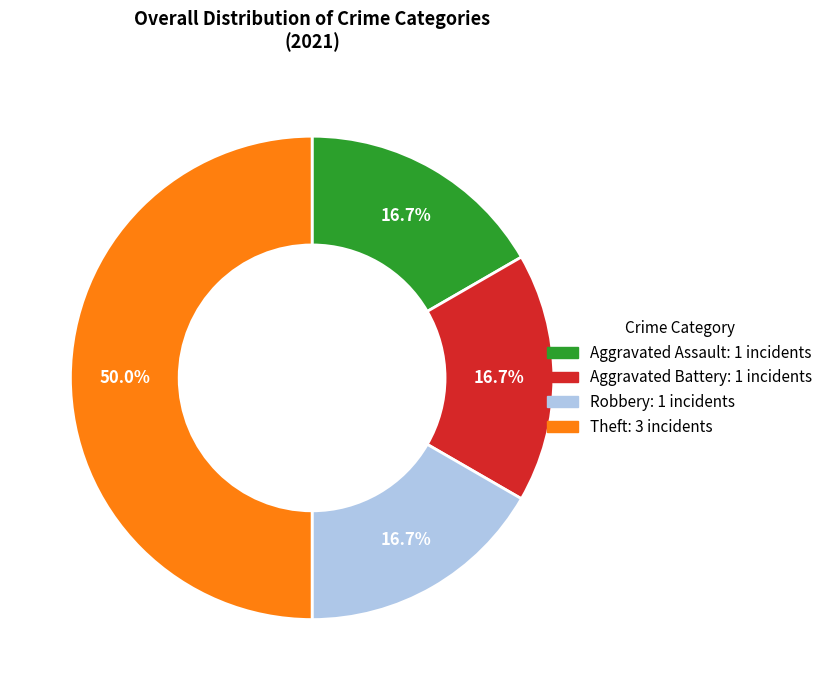

How much of the chart is everything except Robbery?

83.3%